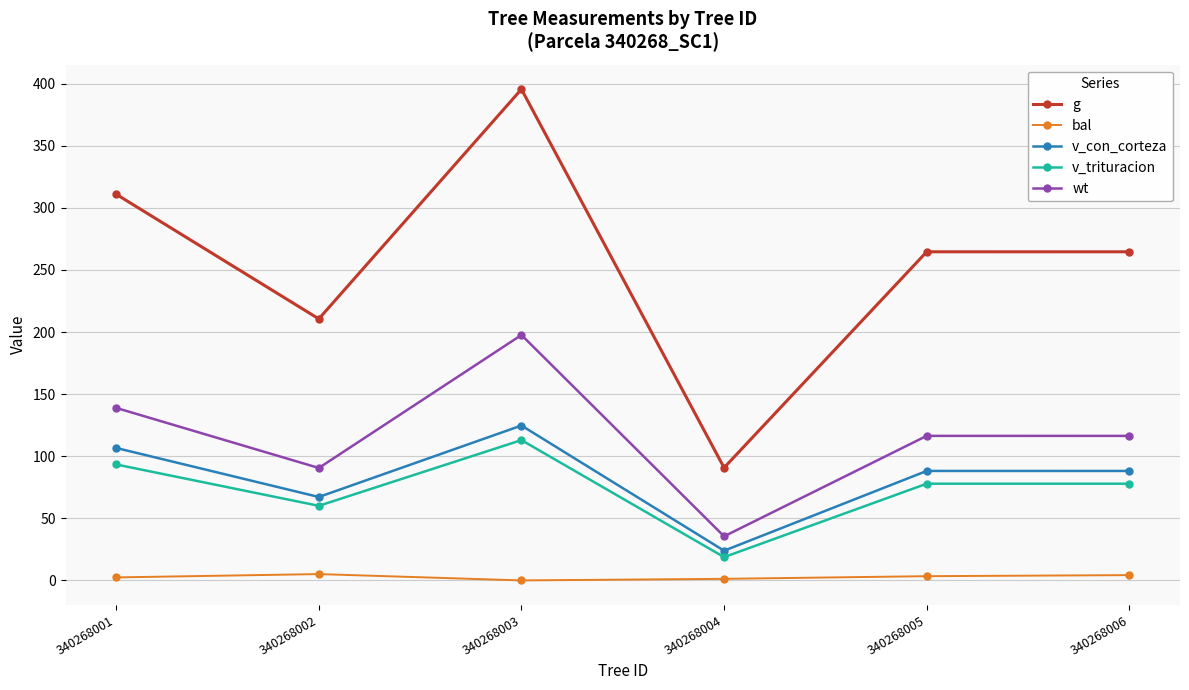

In v_trituracion, how many points are lower than both neighbors (excluding endpoints)?

2